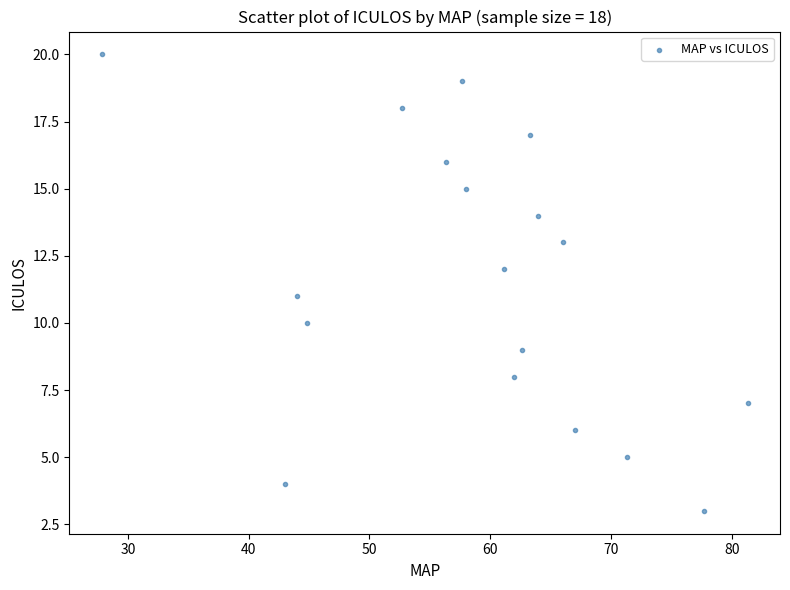

What is the range of Y values (max minus min)?

17